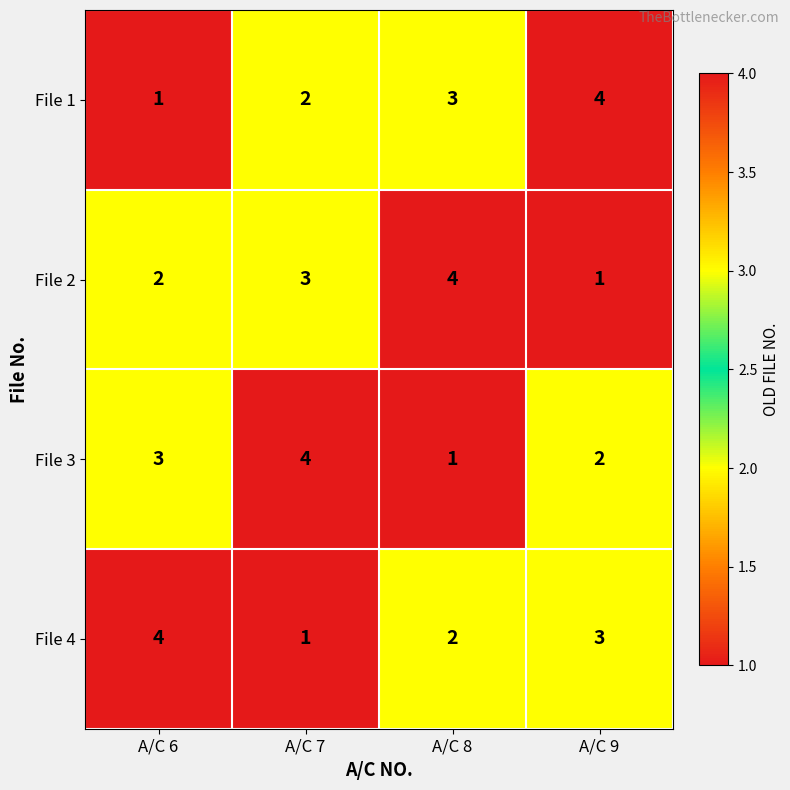

At how many categories does at least one series exceed 2?

4